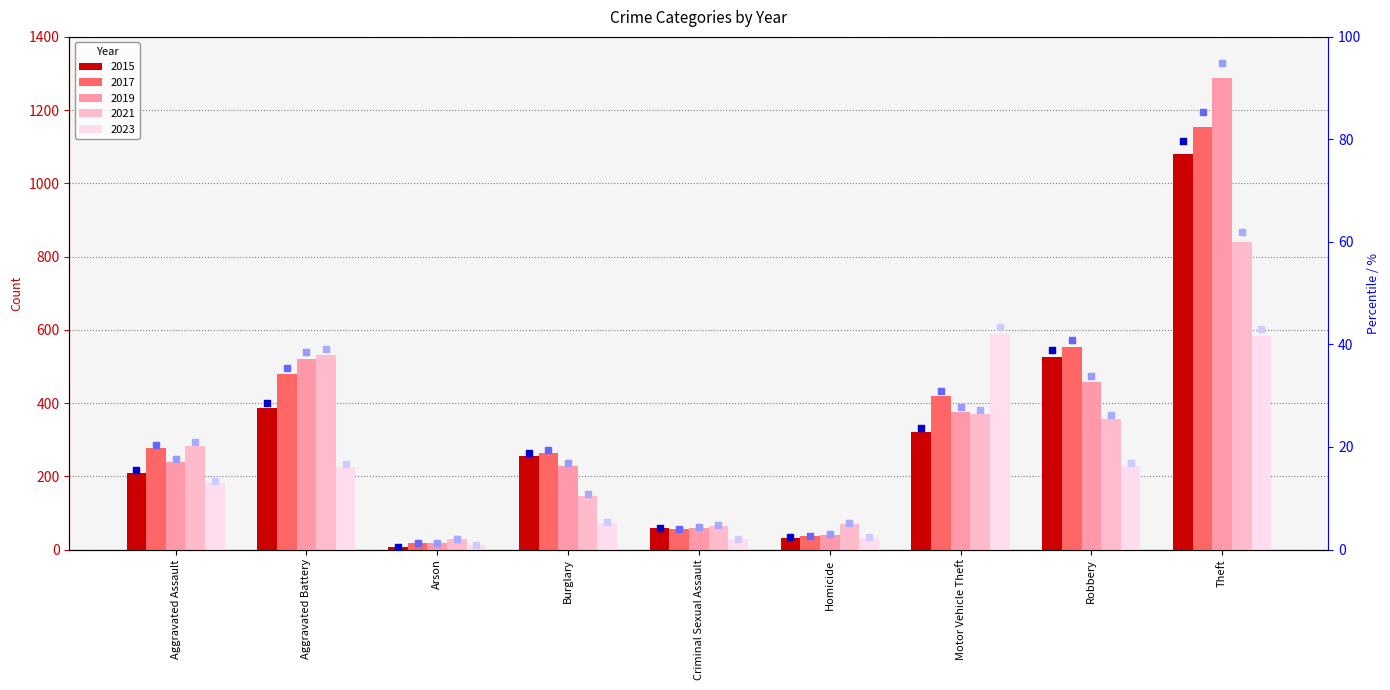

Which series has the widest spread of Y values?

2019 pct